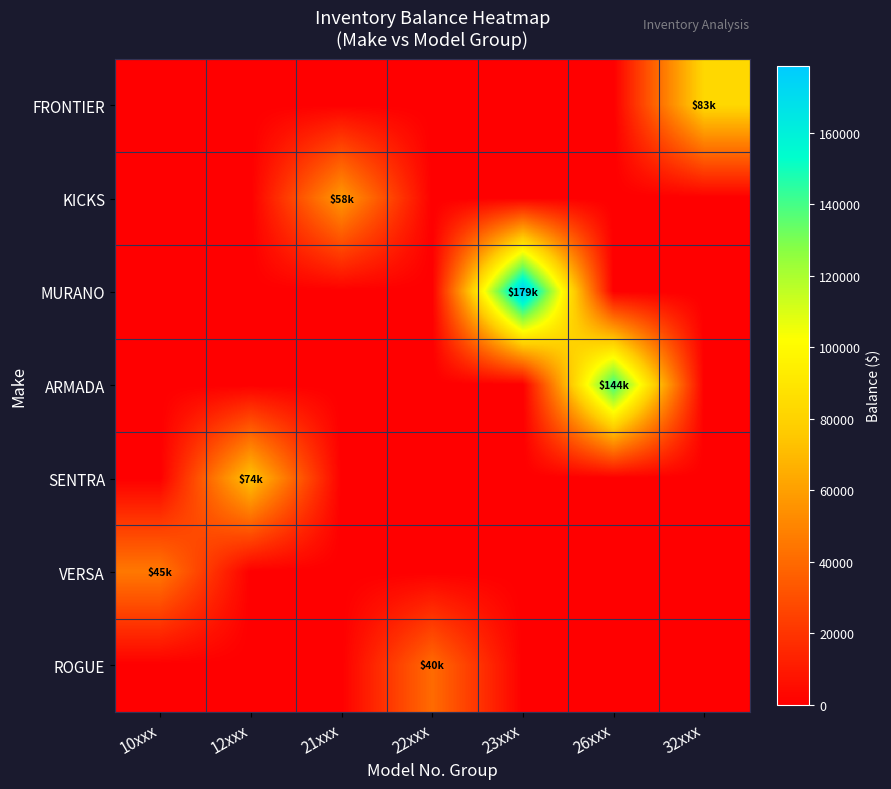

Between 21xxx and 32xxx, which series saw the biggest shift?

FRONTIER